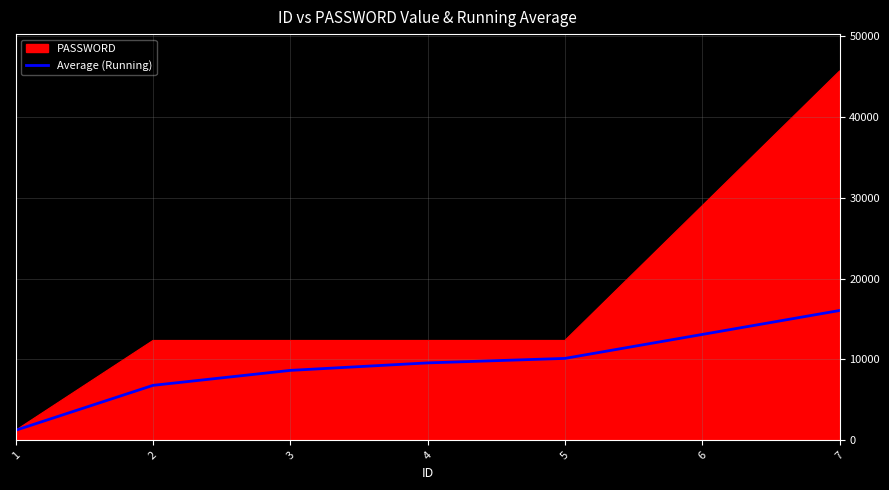

Count the number of categories in the chart.

6